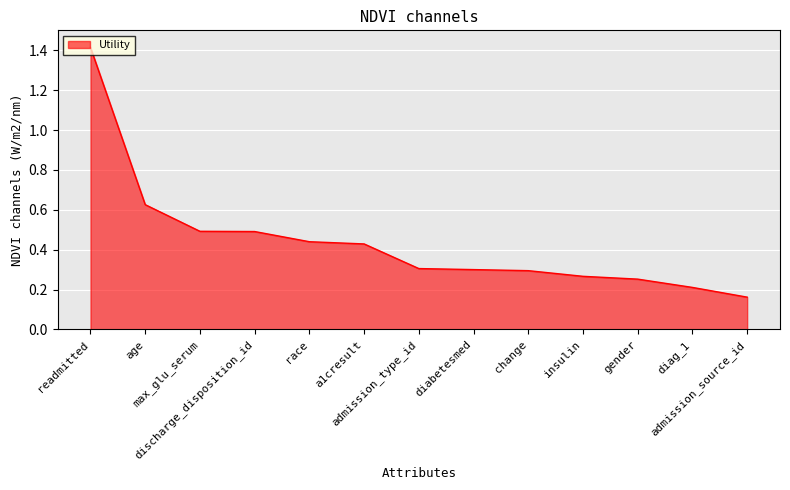

What is the difference between the maximum and minimum values?

1.3